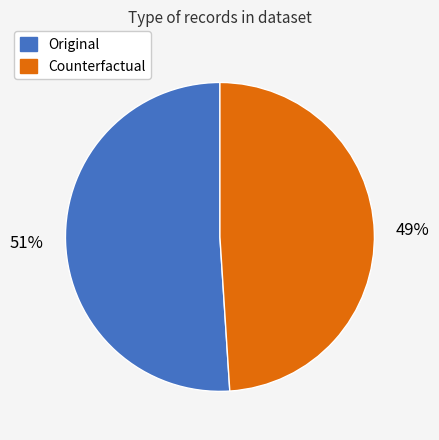

To the nearest percent, what is the average slice percentage?

50%